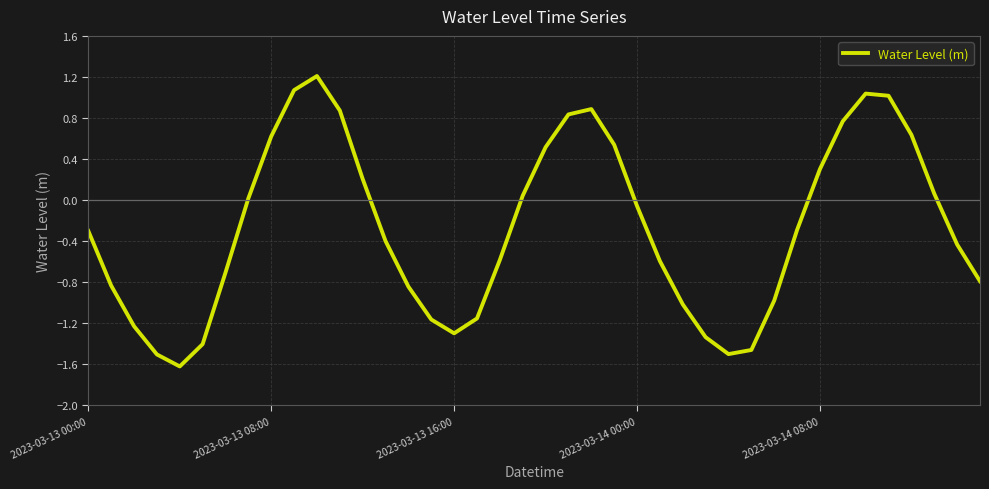

What is the greatest value displayed?

1.2